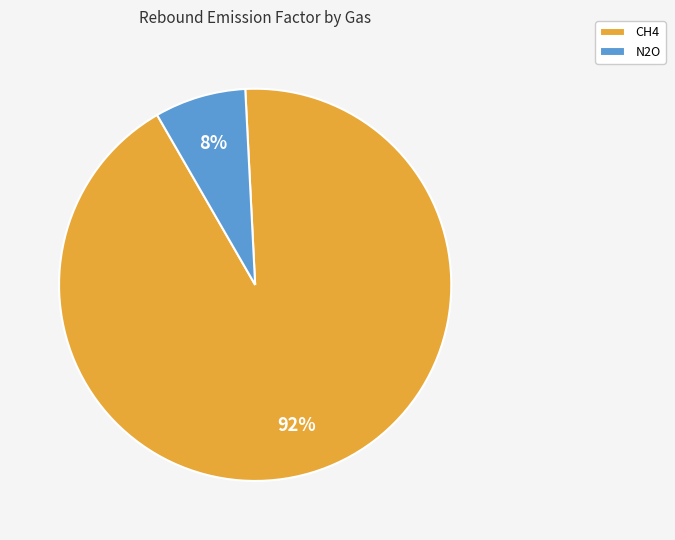

How many slices are in this pie chart?

2